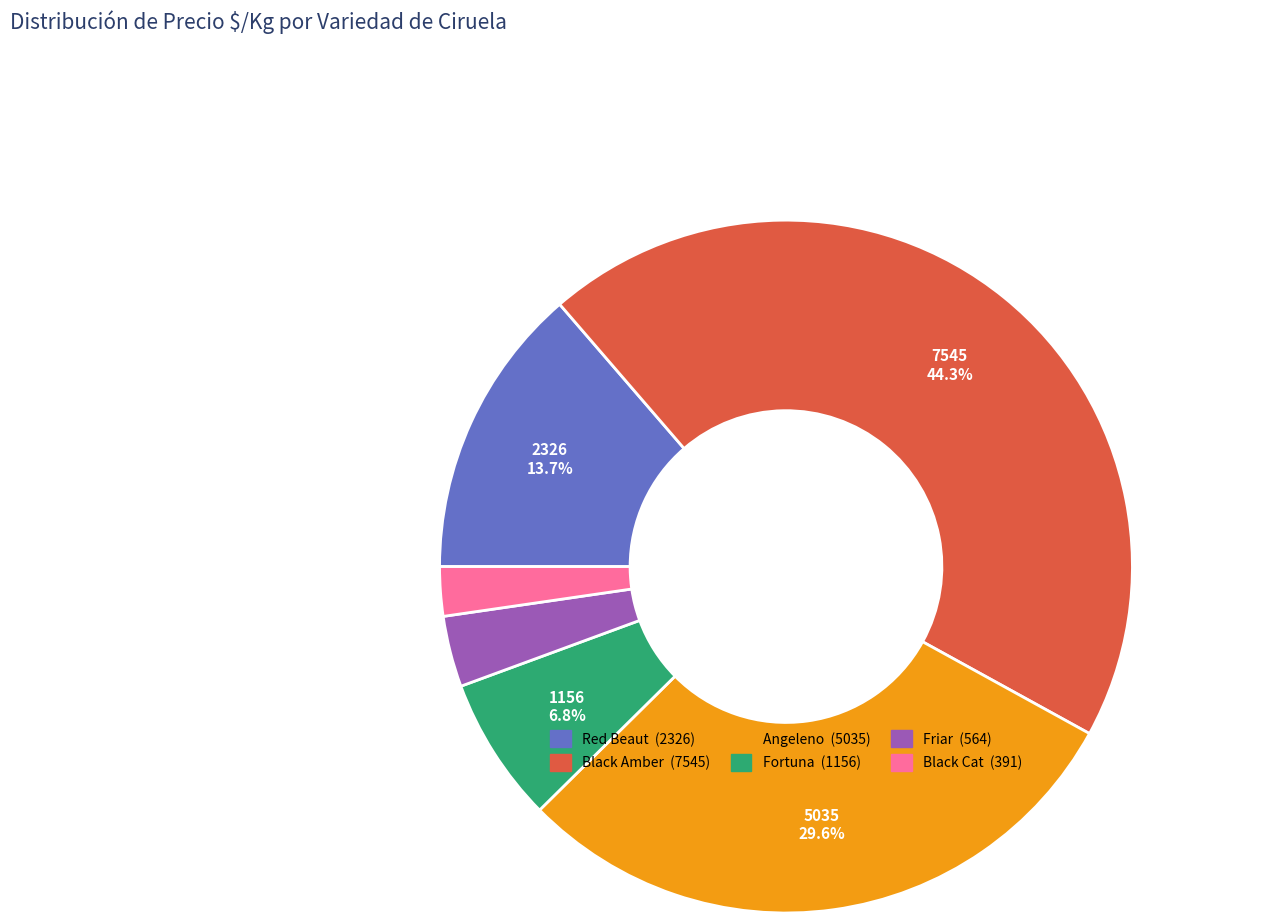

Is there any slice that represents more than half of the pie?

No